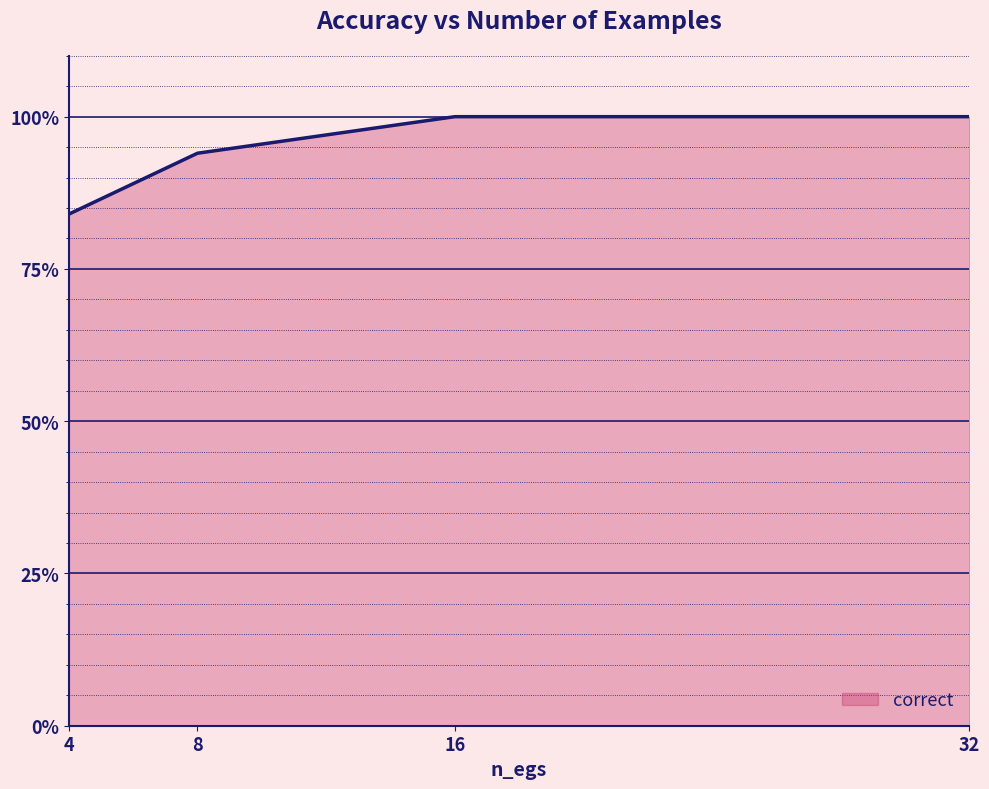

Does the chart have visible grid lines?

Yes